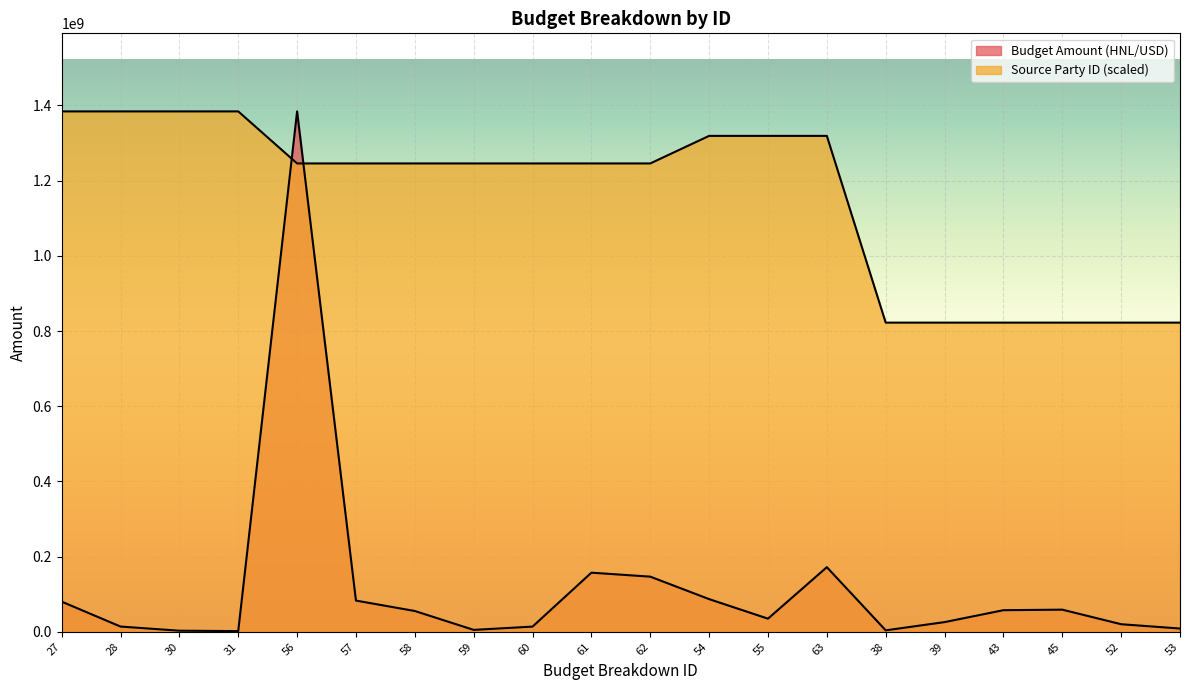

At which label is Source Party ID closest to 1103307990?

56